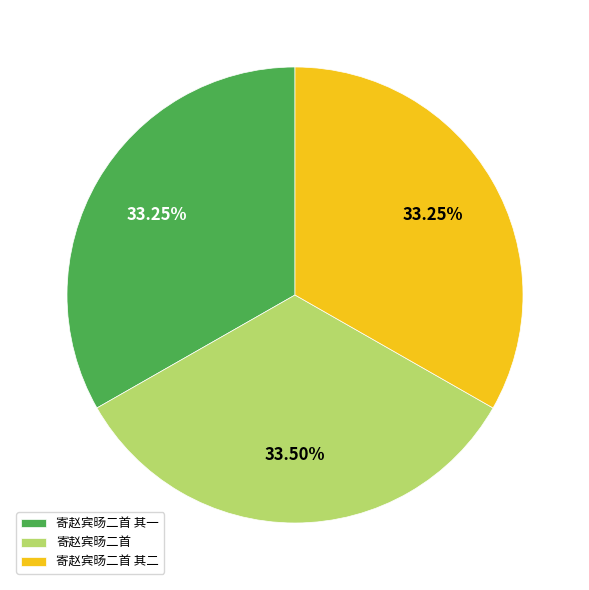

To the nearest percent, what percentage of the pie is 寄赵宾旸二首 其一?

33%